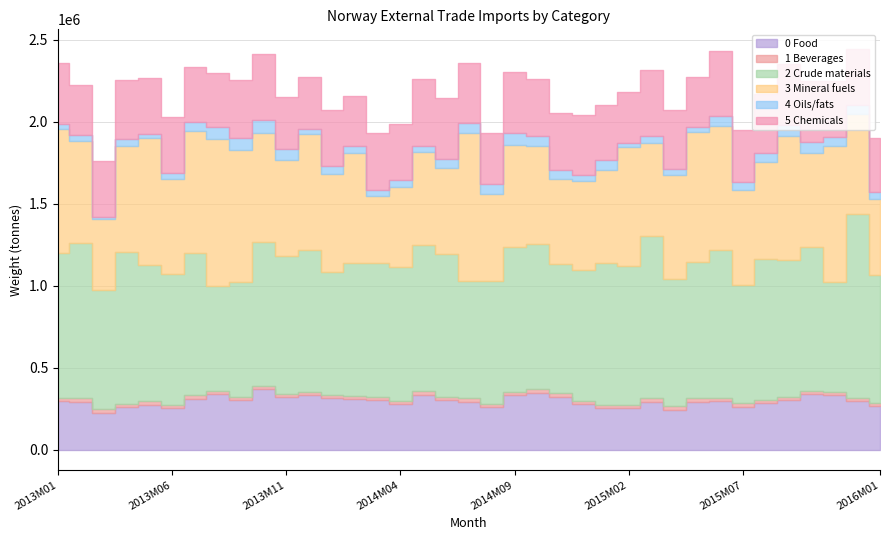

In 2 Crude materials inedible, how many points are lower than both neighbors (excluding endpoints)?

13